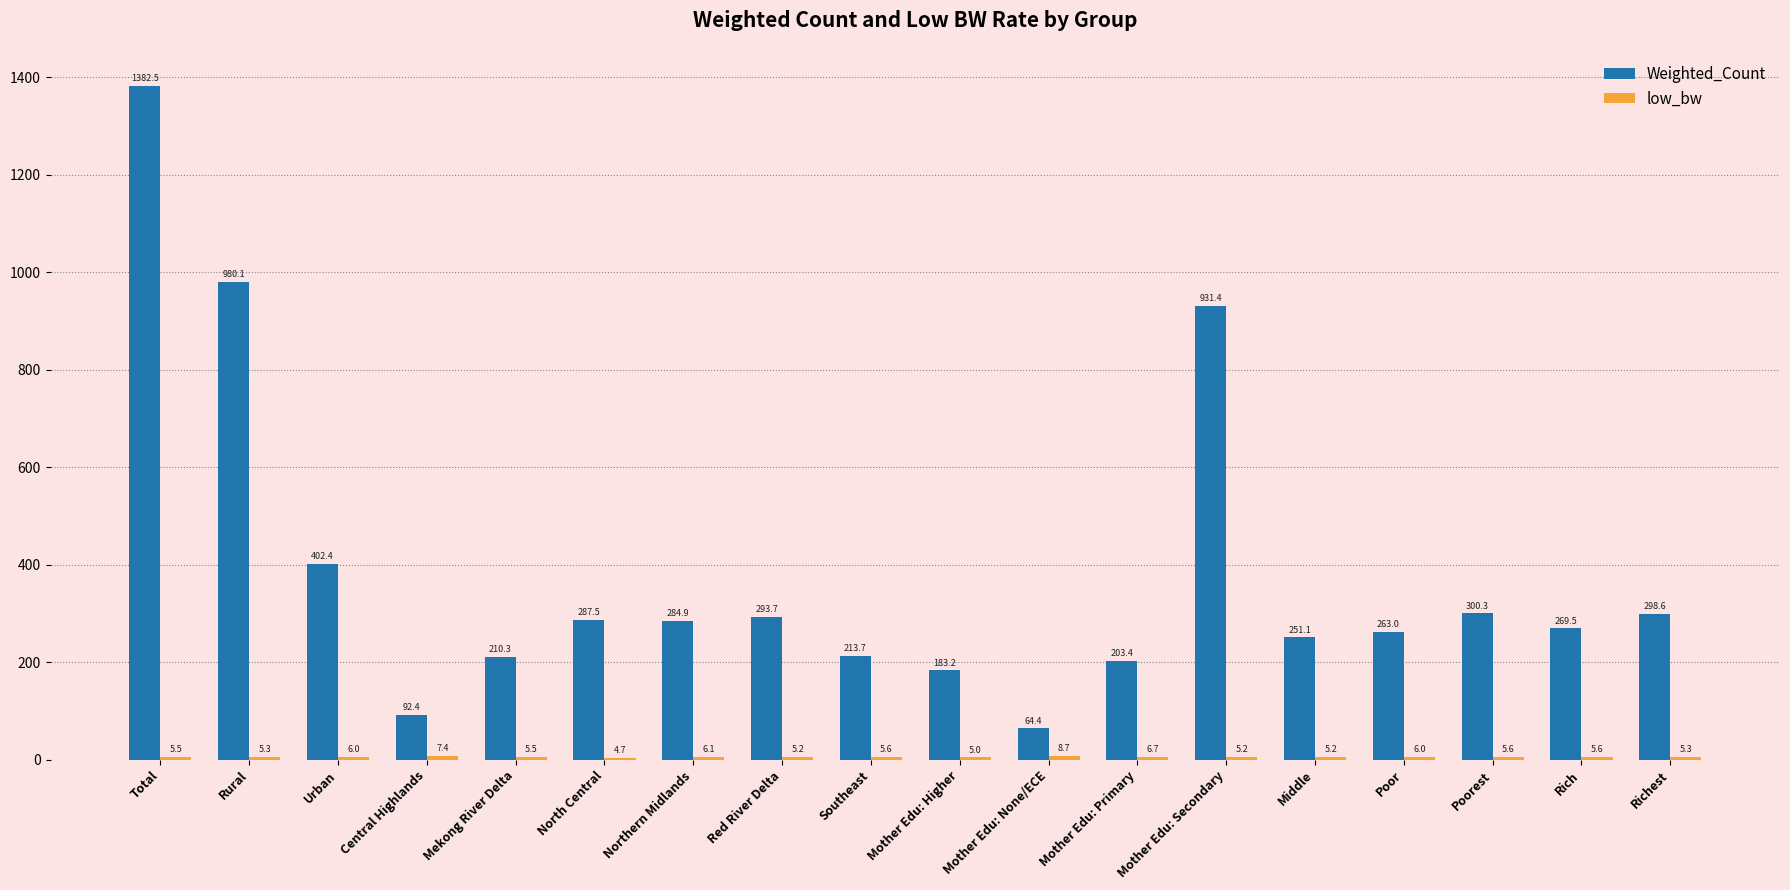

Which category has the highest value in the Weighted_Count series?

Total